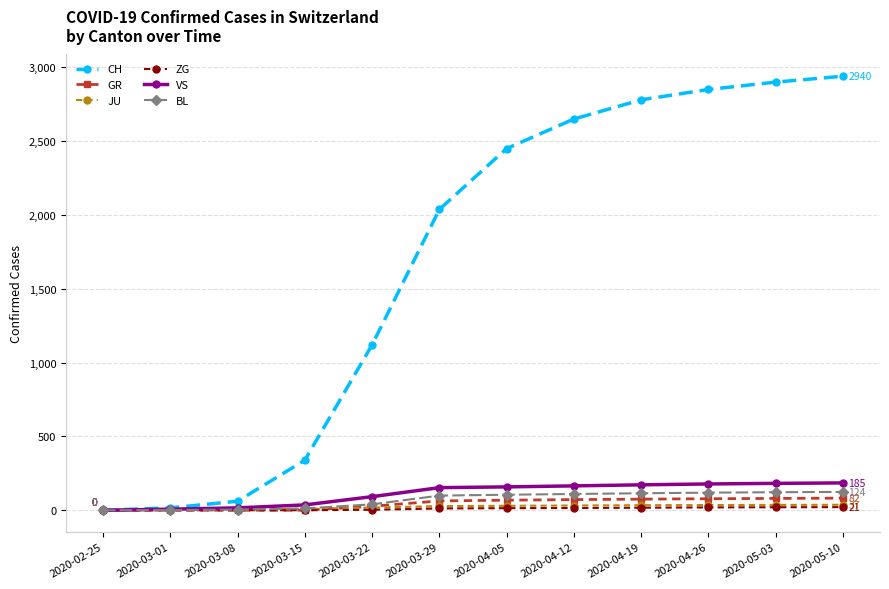

Which series has the largest total across all categories?

CH